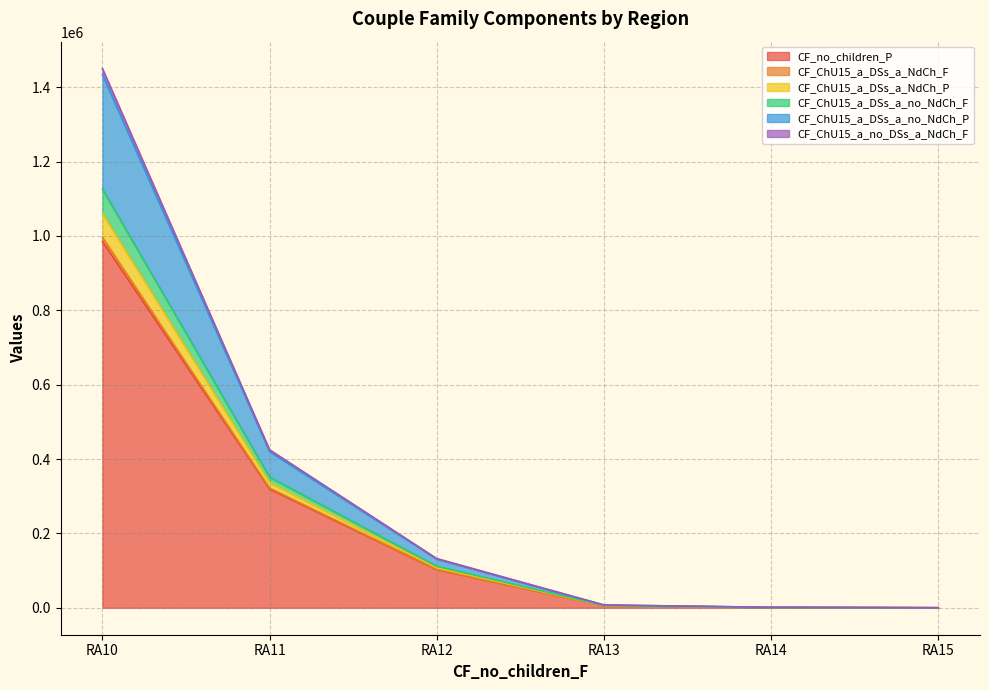

At which category is the sum across all series the highest?

RA10